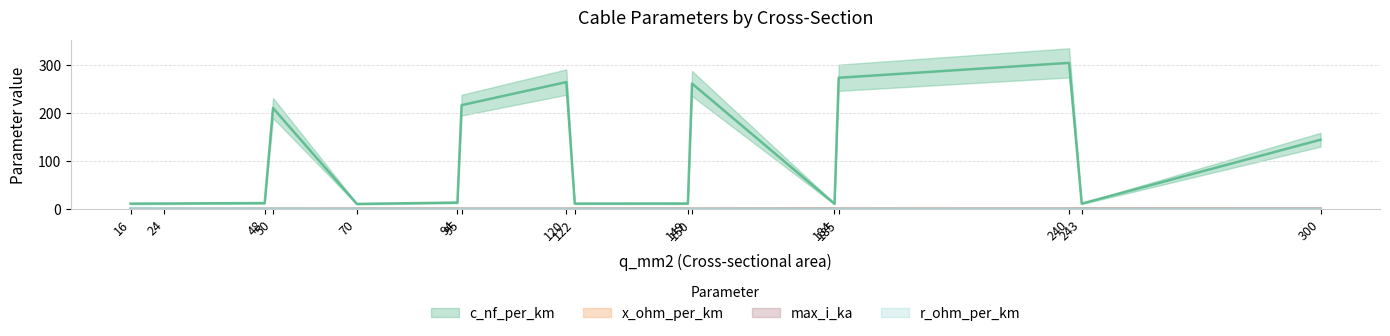

Between 16 and 185, which series saw the biggest shift?

c_nf_per_km